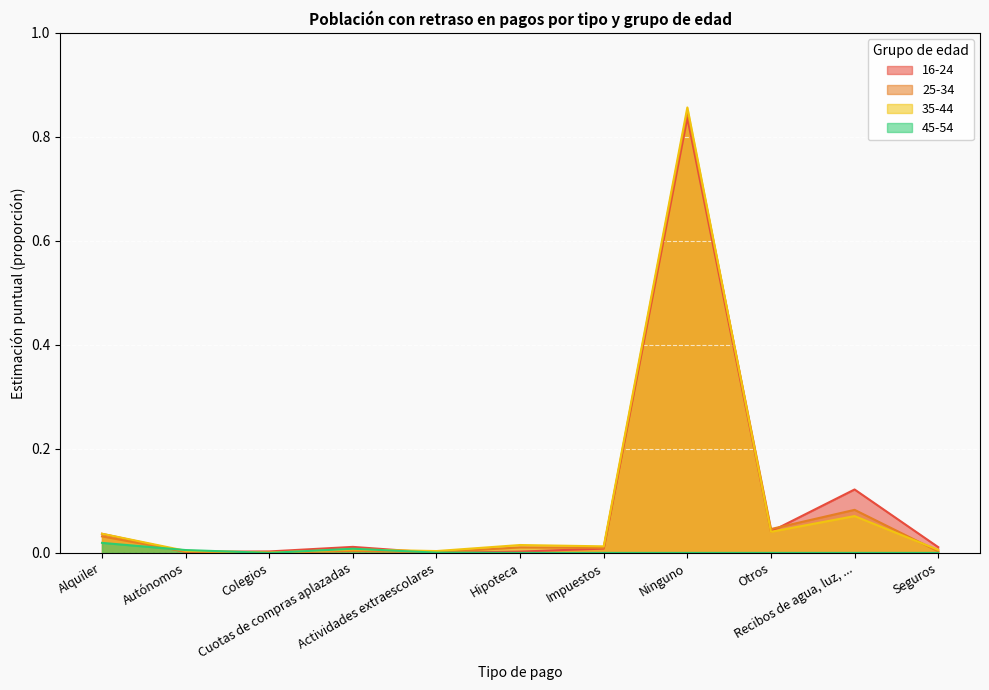

The value of 35-44 at Ninguno is 0.5. True or false?

False